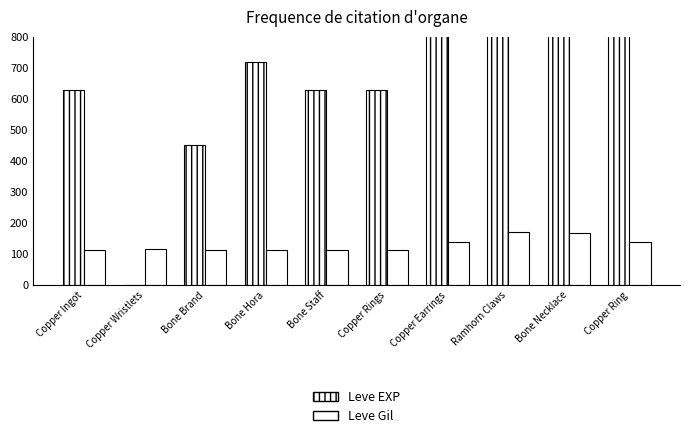

Which series has the largest total across all categories?

Leve EXP